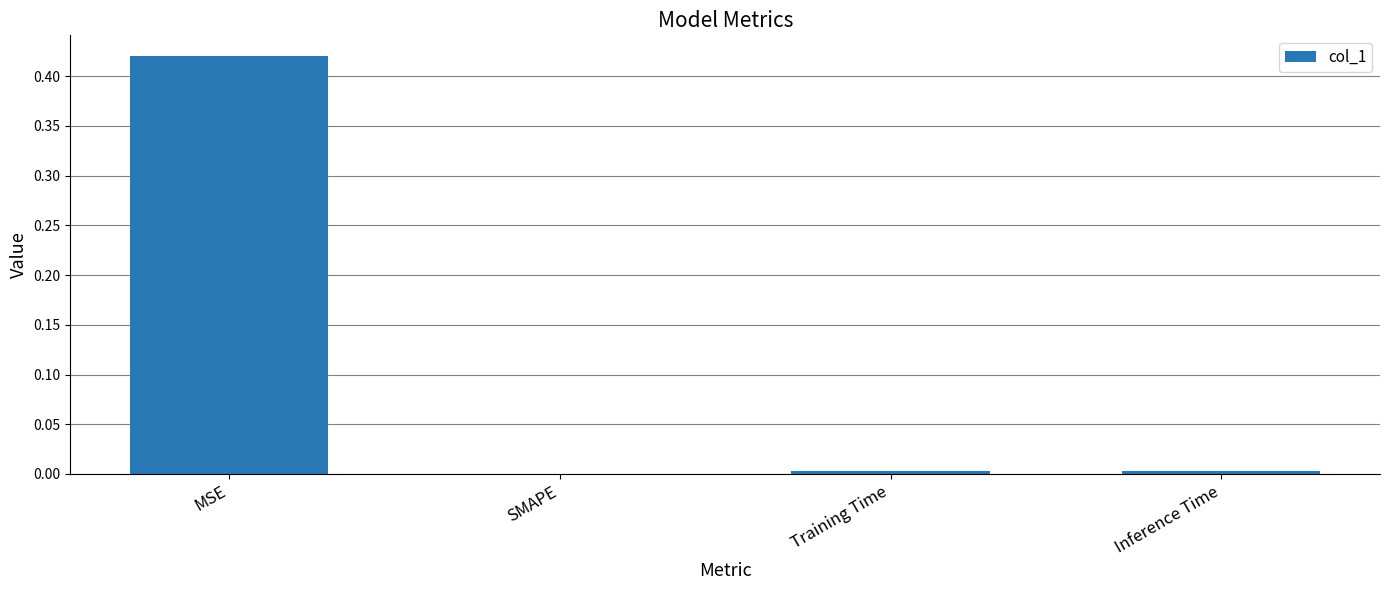

What is the change in value from MSE to SMAPE?

-0.4